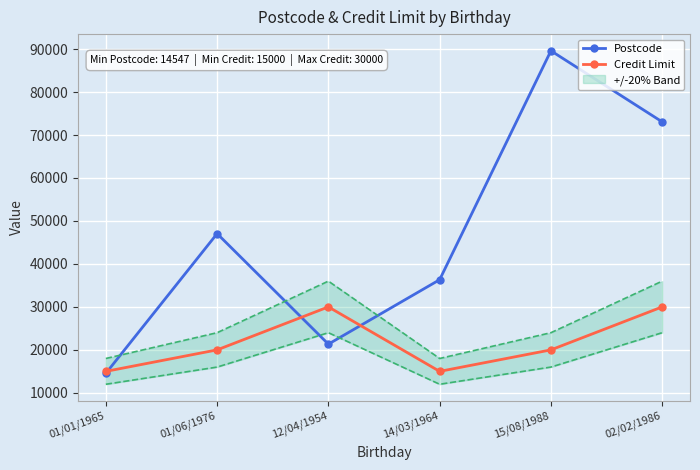

How many data points in Credit Limit are less than 20000?

2